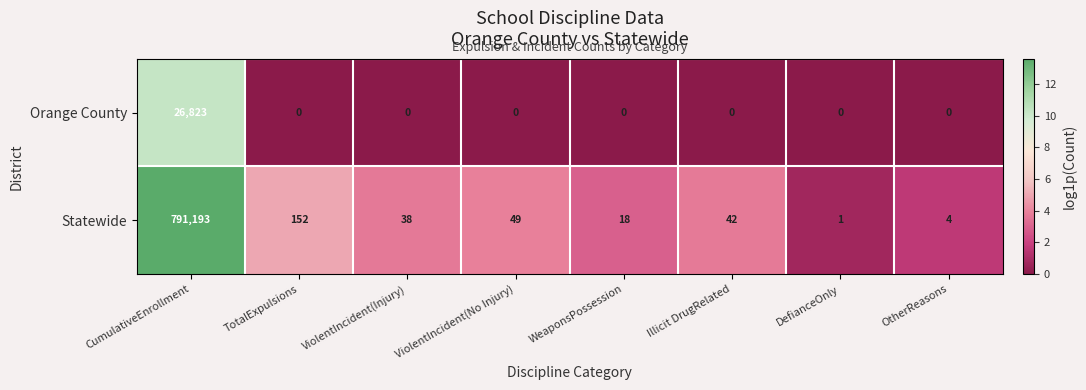

Which series changed the most between CumulativeEnrollment and ViolentIncident(Injury)?

Statewide